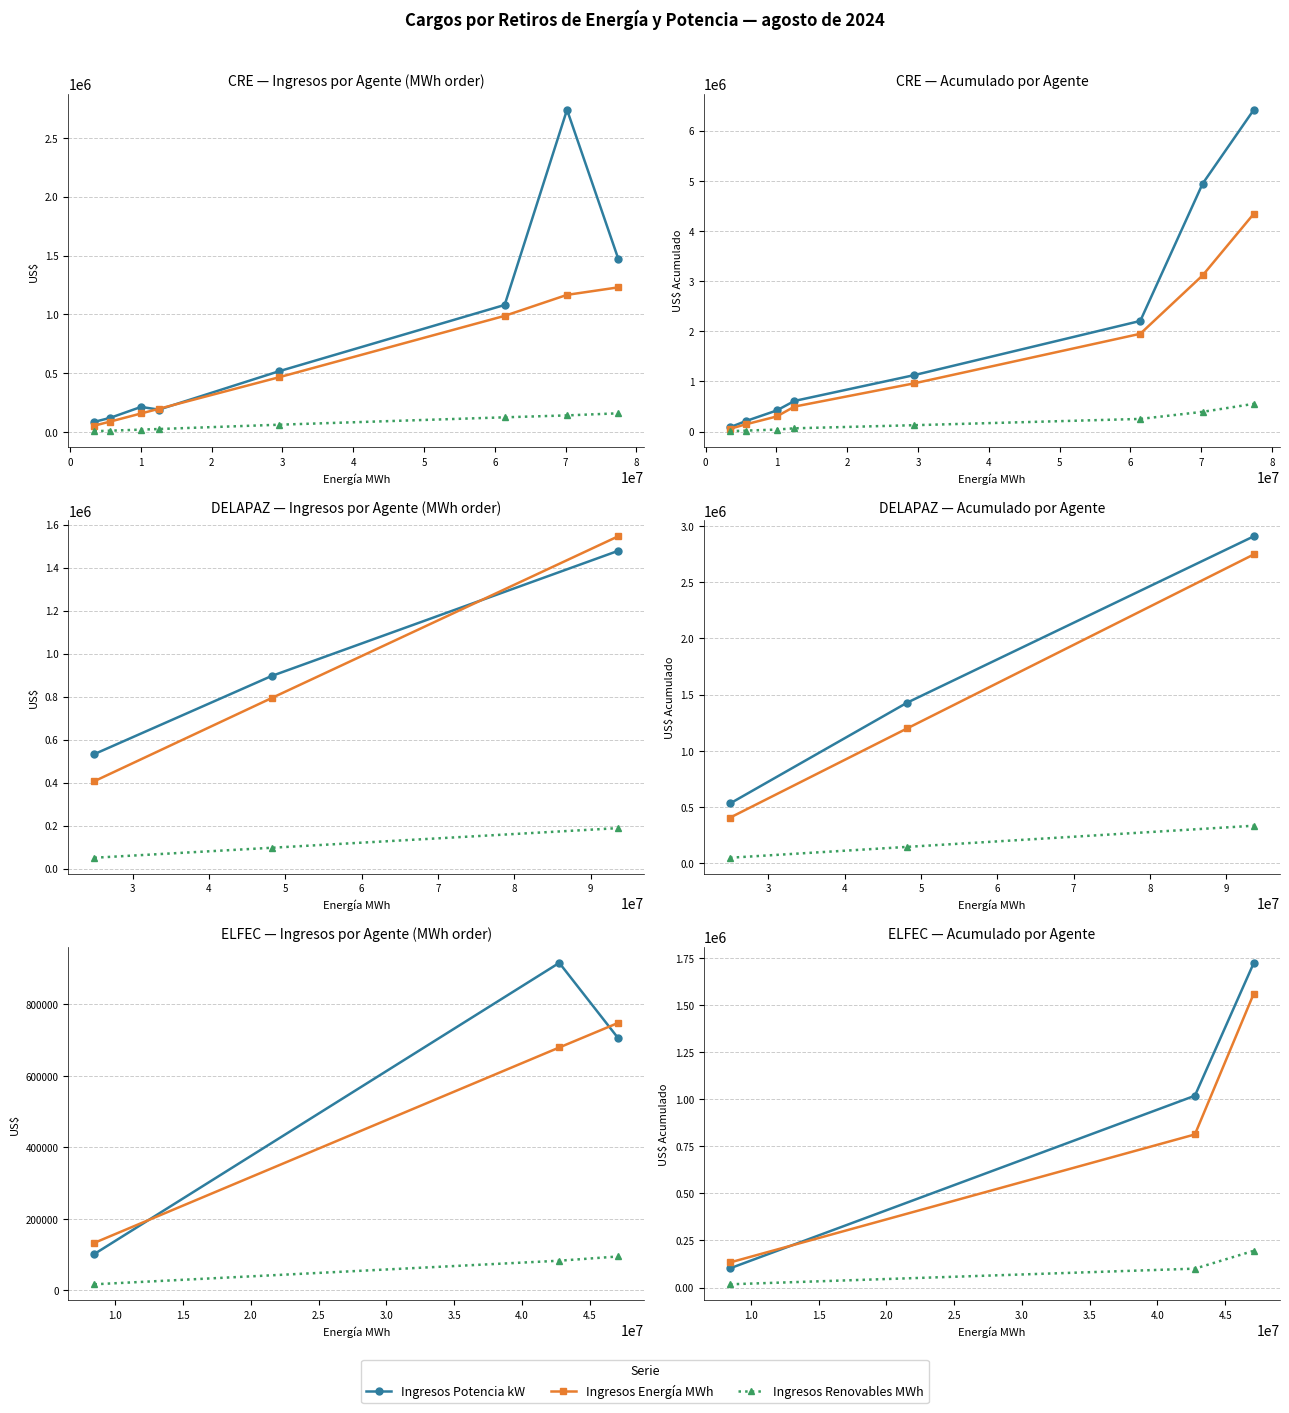

What is the minimum value for Ingresos Energía MWh?

133128.6